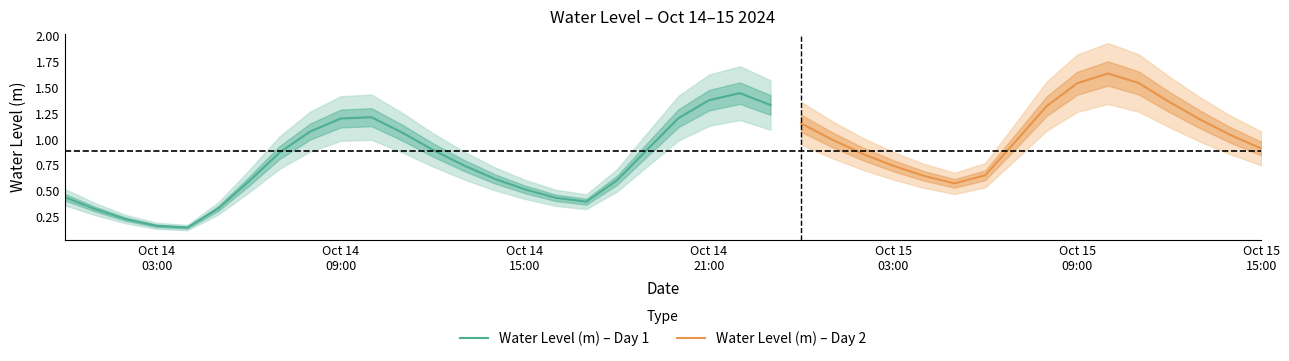

List the labels in order of value, largest first.

2024-10-15 10:00:00, 2024-10-15 11:00:00, 2024-10-15 09:00:00, 2024-10-14 22:00:00, 2024-10-14 21:00:00, 2024-10-15 12:00:00, 2024-10-14 23:00:00, 2024-10-15 08:00:00, 2024-10-14 10:00:00, 2024-10-14 20:00:00, 2024-10-14 09:00:00, 2024-10-15 13:00:00, 2024-10-15 00:00:00, 2024-10-14 08:00:00, 2024-10-14 11:00:00, 2024-10-15 14:00:00, 2024-10-15 01:00:00, 2024-10-15 07:00:00, 2024-10-15 15:00:00, 2024-10-14 19:00:00, 2024-10-14 12:00:00, 2024-10-14 07:00:00, 2024-10-15 02:00:00, 2024-10-14 13:00:00, 2024-10-15 03:00:00, 2024-10-15 06:00:00, 2024-10-15 04:00:00, 2024-10-14 14:00:00, 2024-10-14 18:00:00, 2024-10-14 06:00:00, 2024-10-15 05:00:00, 2024-10-14 15:00:00, 2024-10-14 00:00:00, 2024-10-14 16:00:00, 2024-10-14 17:00:00, 2024-10-14 05:00:00, 2024-10-14 01:00:00, 2024-10-14 02:00:00, 2024-10-14 03:00:00, 2024-10-14 04:00:00